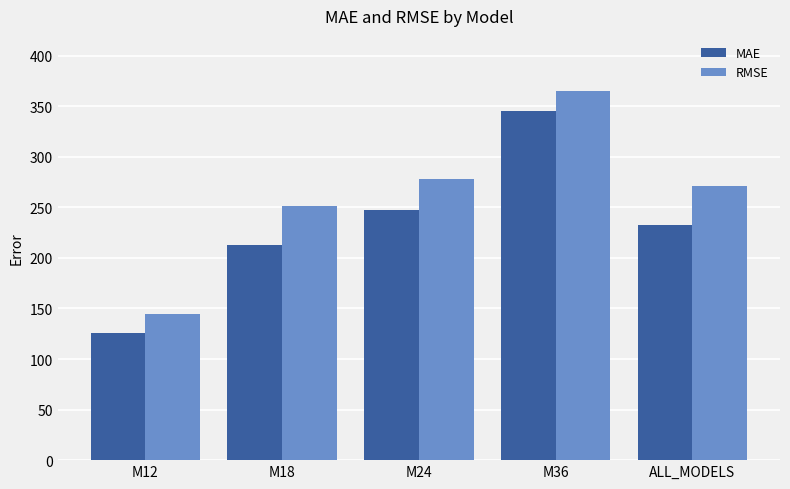

At which category does the chart reach its minimum across all series?

M12